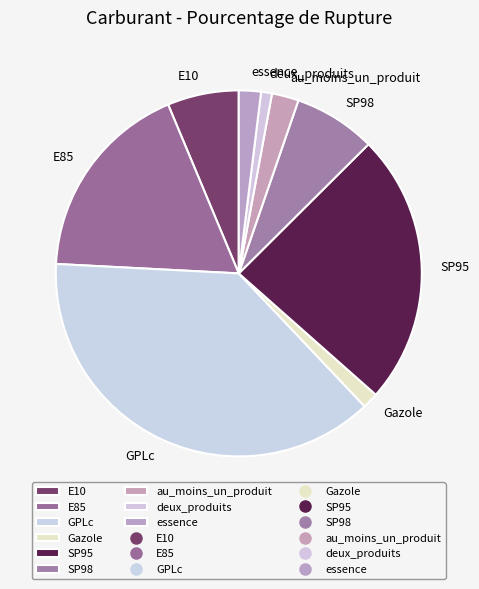

Do au_moins_un_produit and deux_produits together represent more than half of the pie?

No